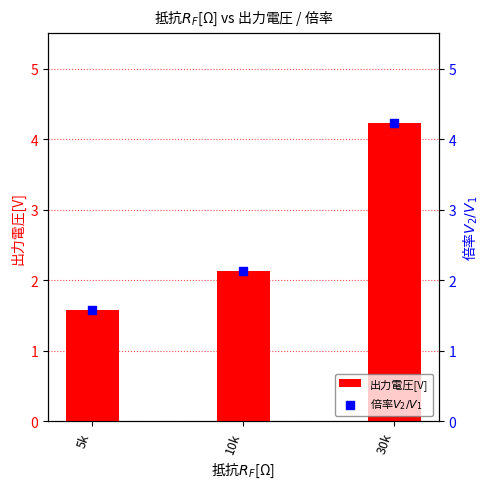

Which series has the largest total across all categories?

出力電圧[V]